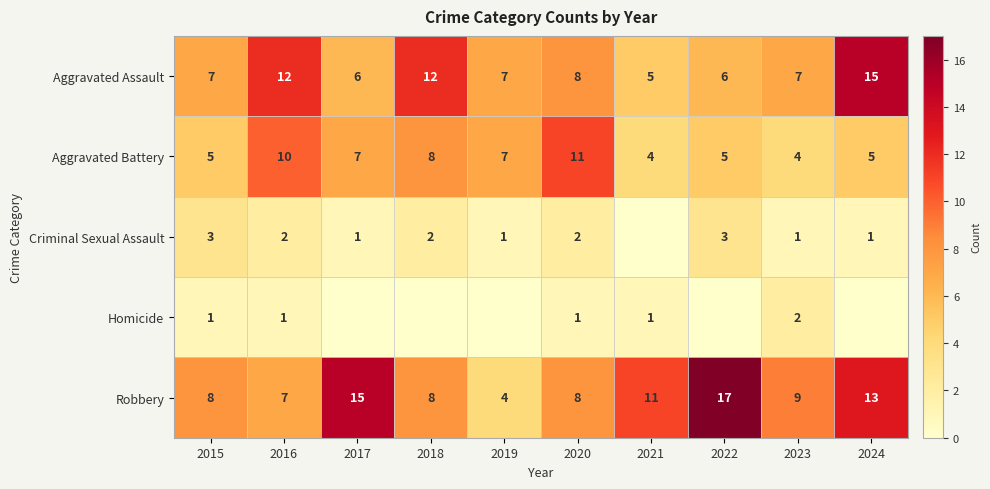

Rank the categories by Homicide value from highest to lowest.

2023, 2015, 2016, 2020, 2021, 2017, 2018, 2019, 2022, 2024